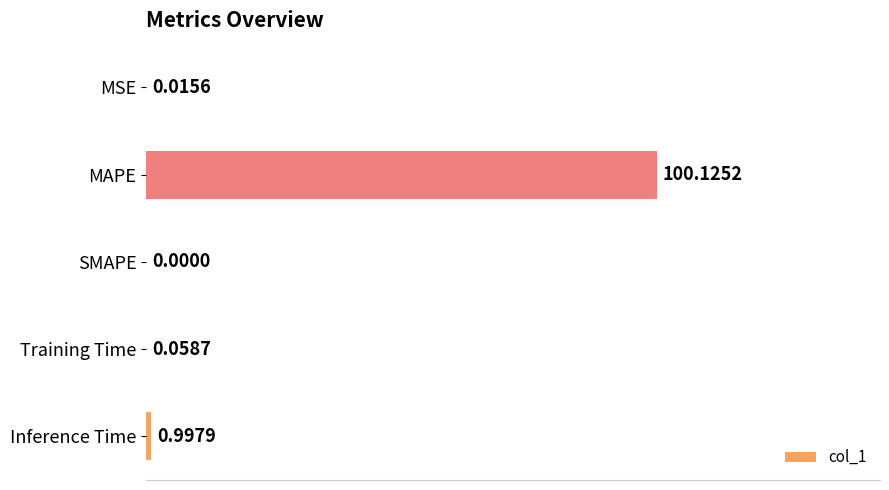

Where is the data nearest to the value 50?

Inference Time